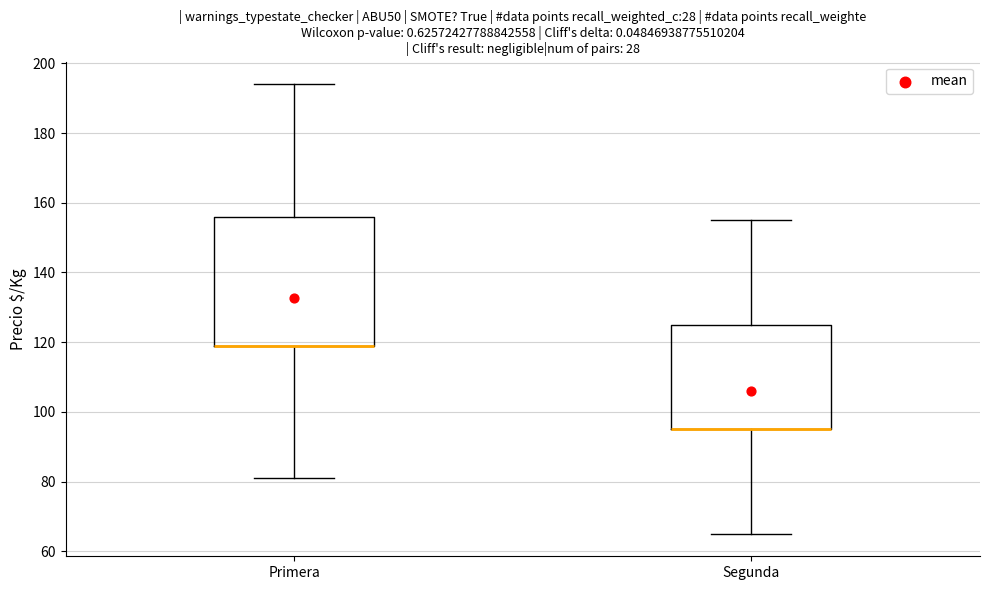

Comparing the boxes themselves (not the whiskers), which one is the tallest?

Primera